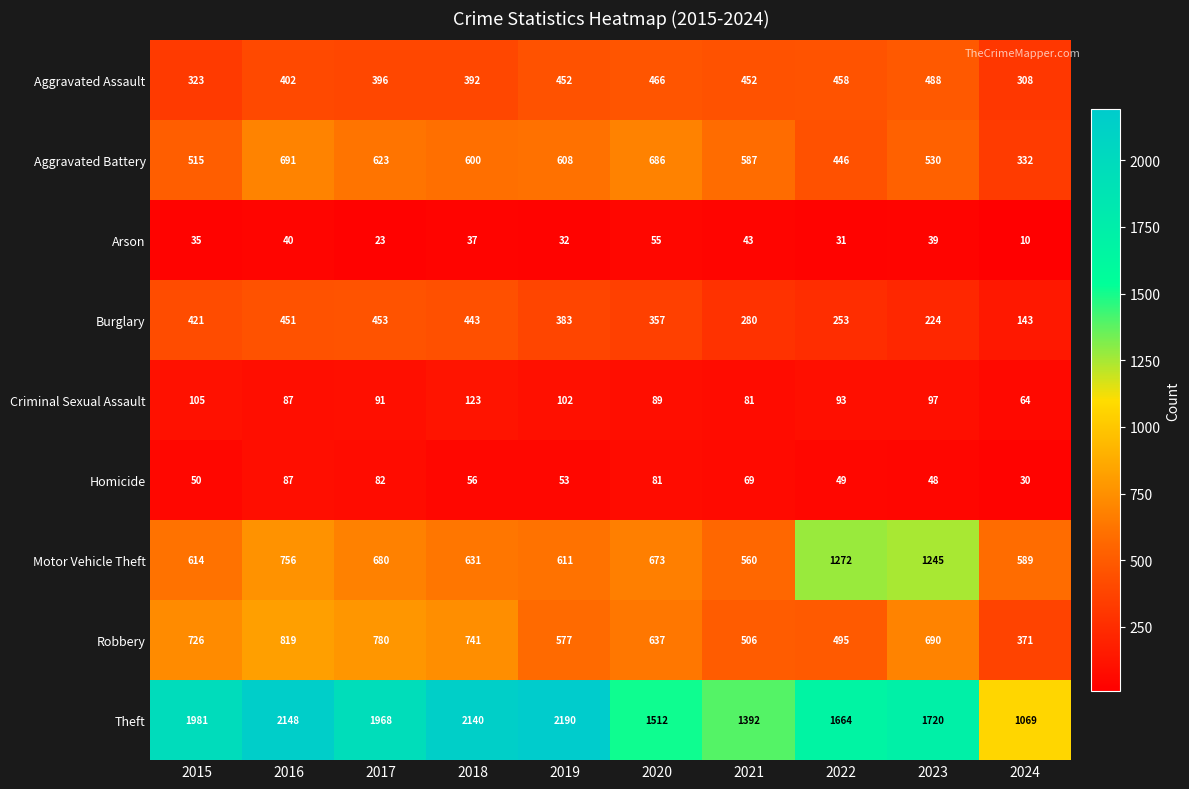

At how many categories does at least one series exceed 1415?

8